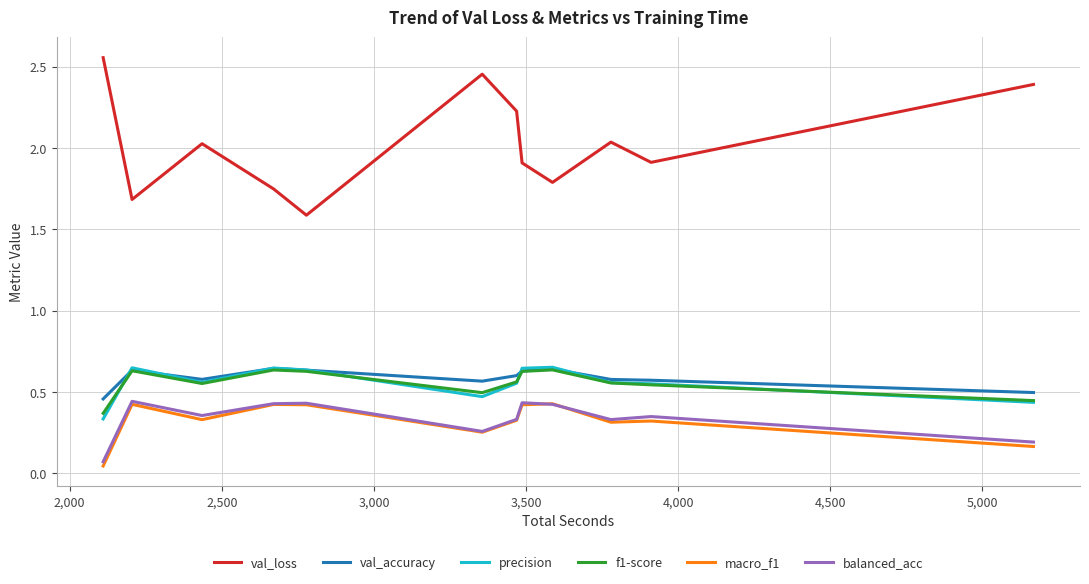

At how many categories does at least one series exceed 1?

12